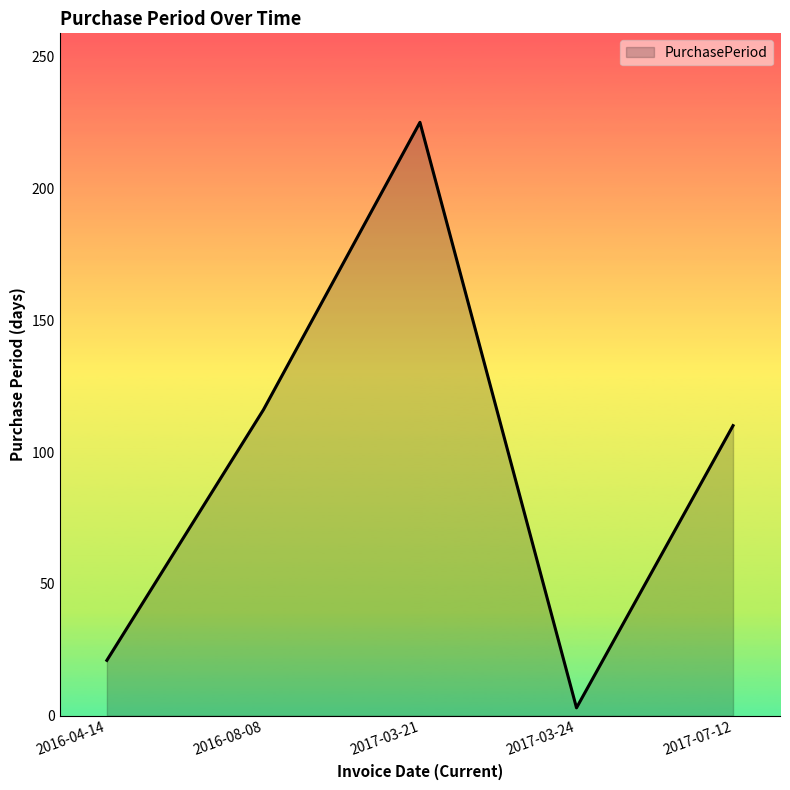

True or false: the data has more than 2 interior local peaks.

False